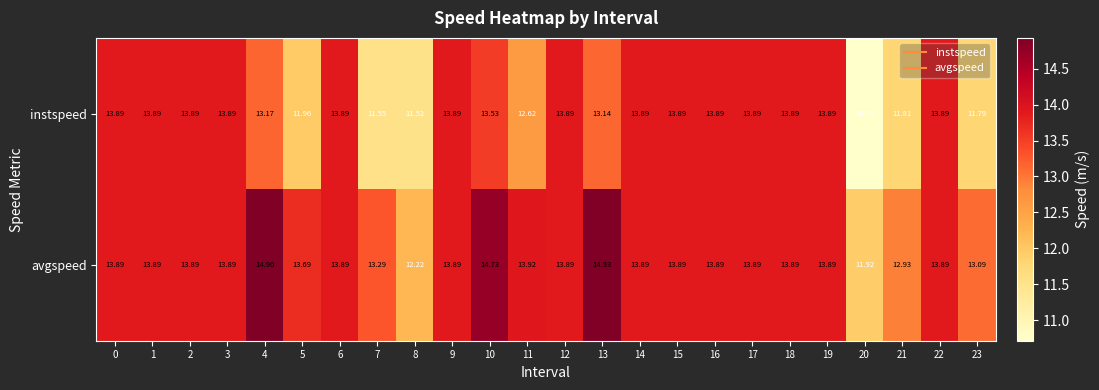

Which series has the widest spread of values?

instspeed